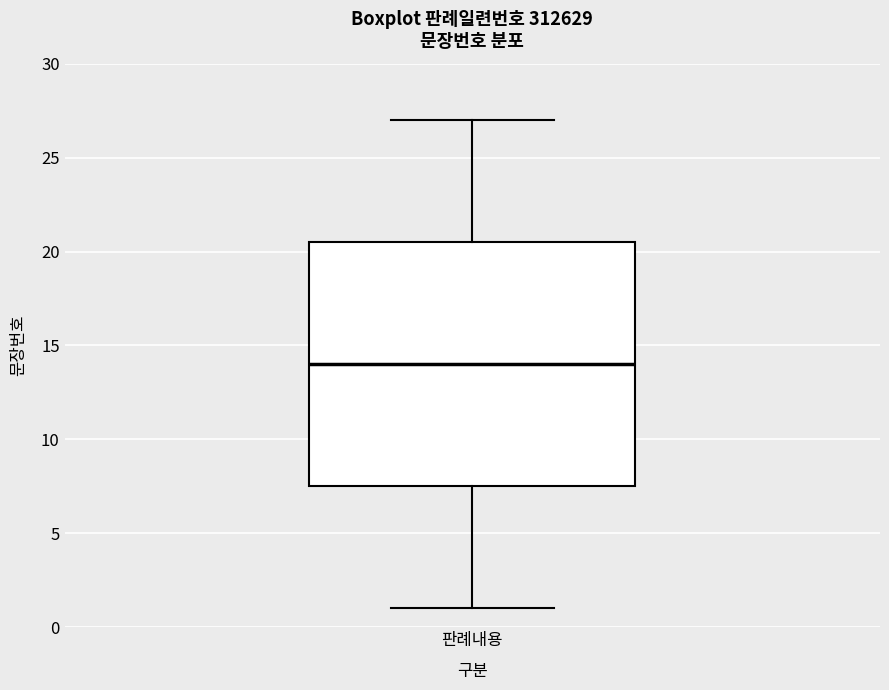

Transcribe this box plot: give where the median line is, the range the box spans, and where the two whiskers end, as read against the y-axis. The values are not printed on the chart, so give them approximately, as read against the axis.

median 14.0, box 7.5 to 20.5, whiskers 1.0 to 27.0